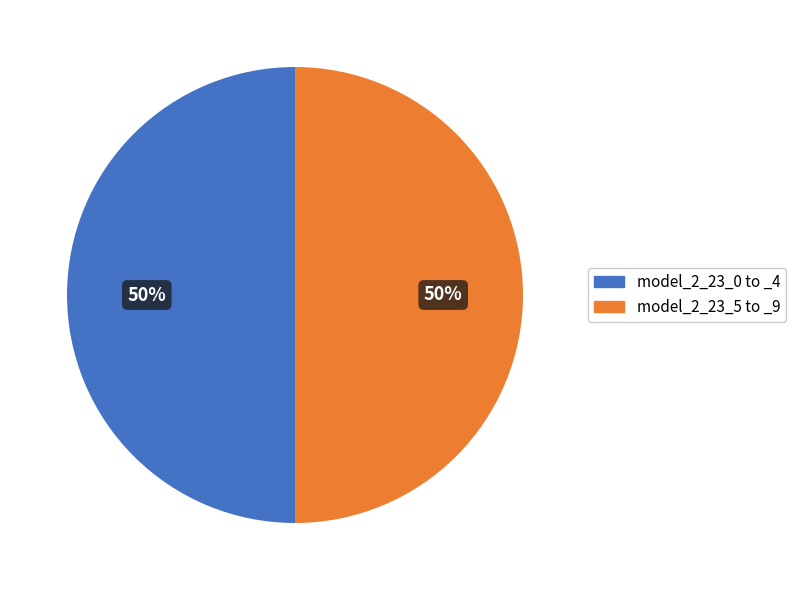

To the nearest percent, what is the average slice percentage?

50%